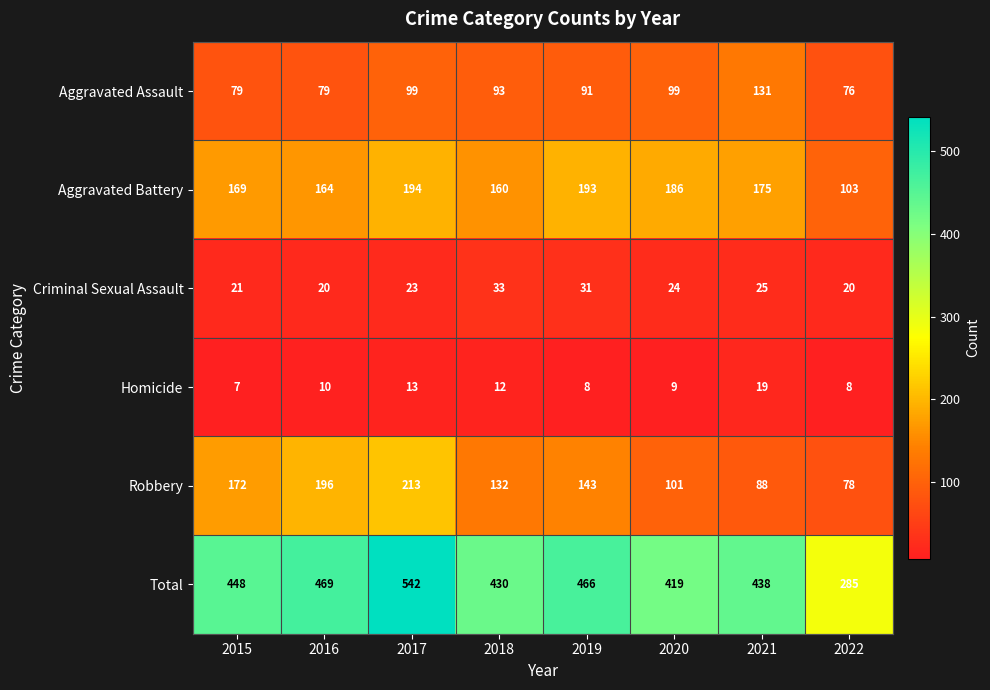

At how many categories does at least one series exceed 407?

7